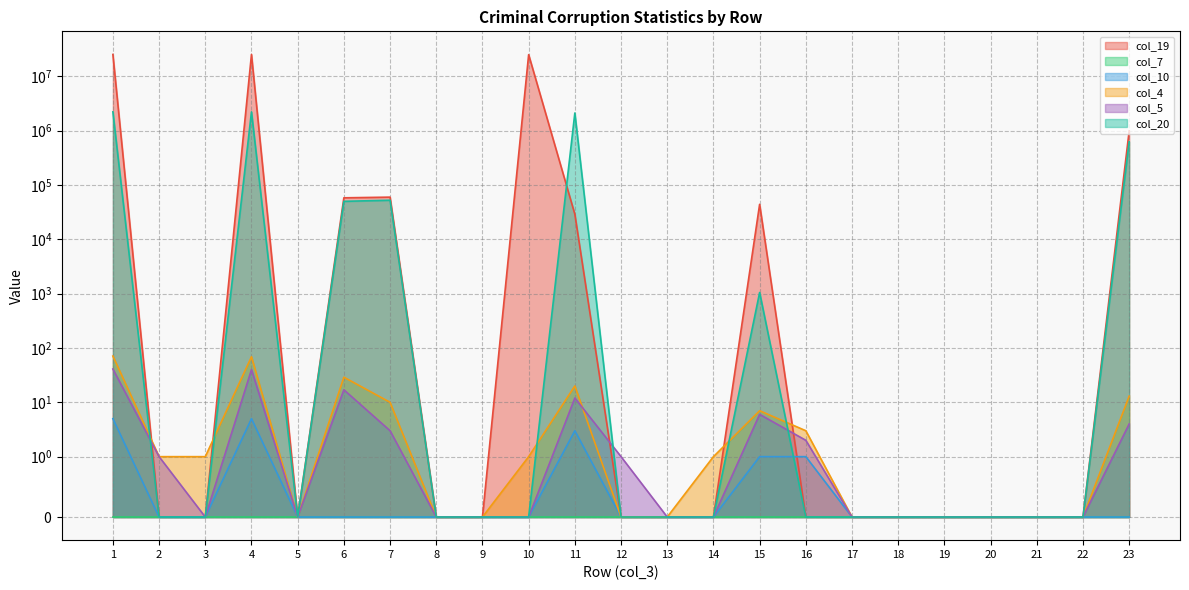

The col_20 series shows 11244.9 at 7. True or false?

False